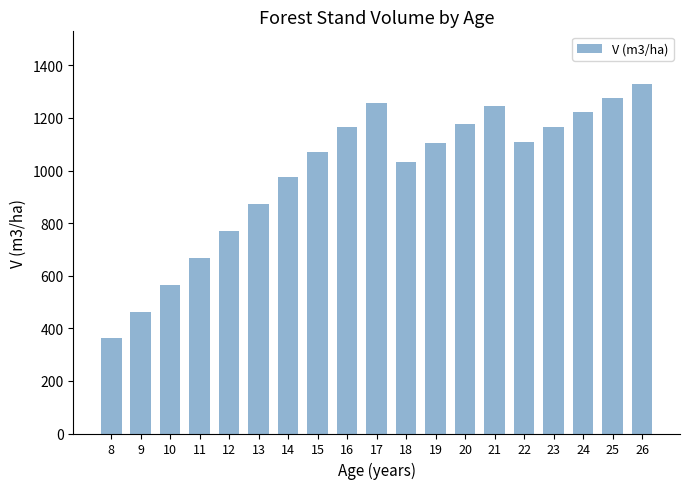

The value at 15 is 1071.1. True or false?

True